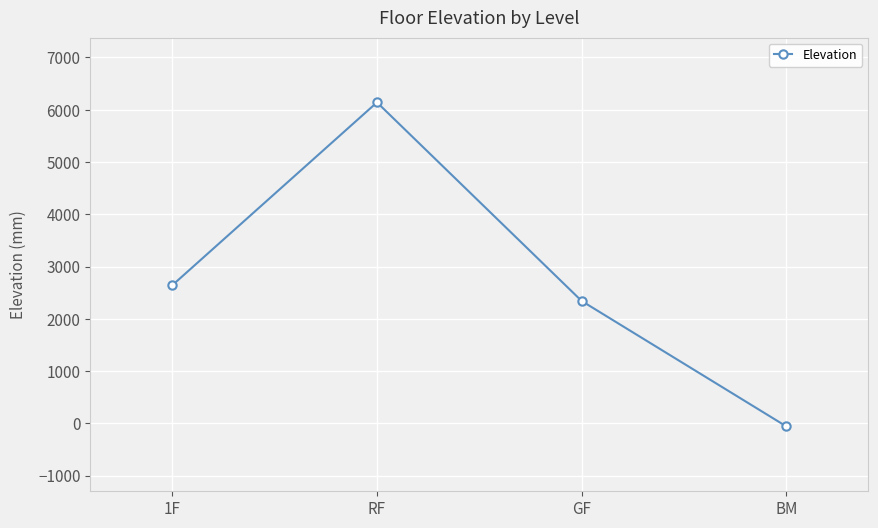

How many positive values are there?

3